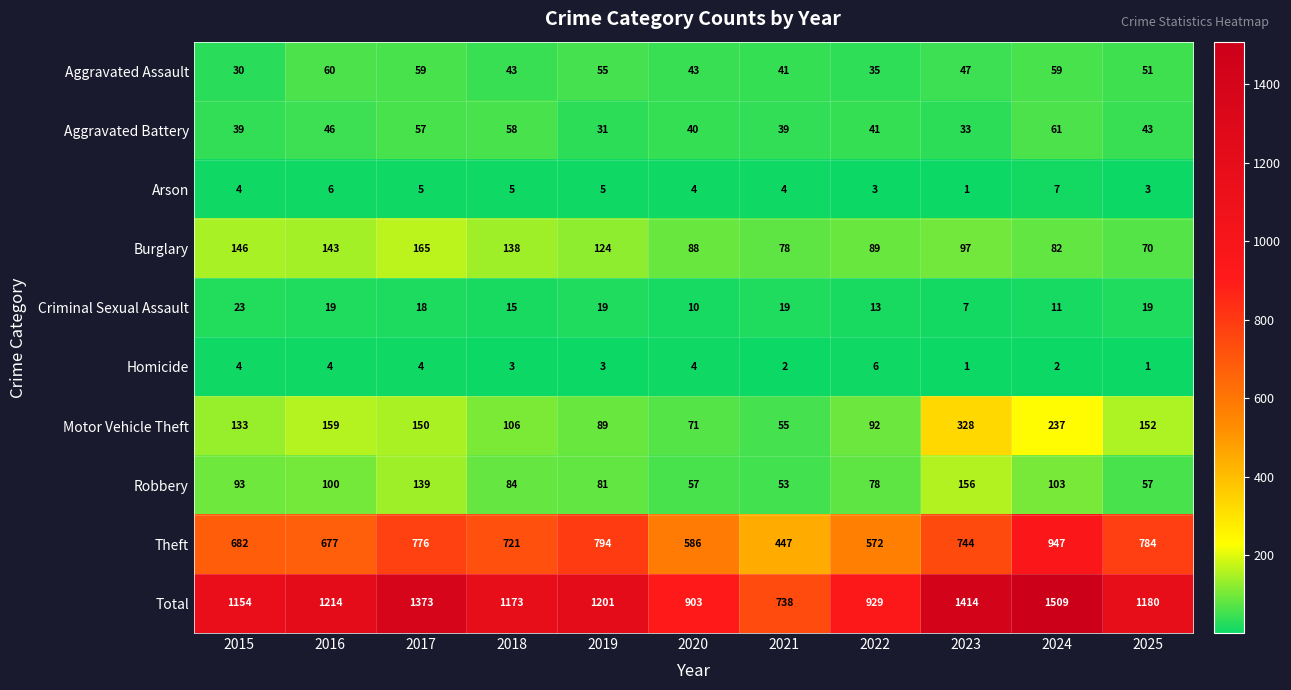

Where does the Homicide series first go above 3?

2015